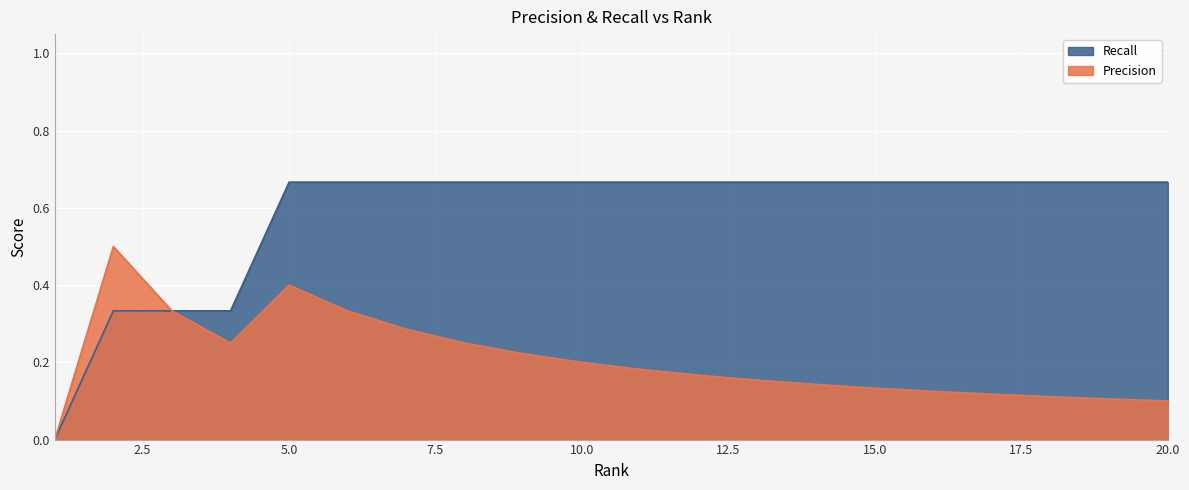

How many interior local peaks does the Precision series have?

2